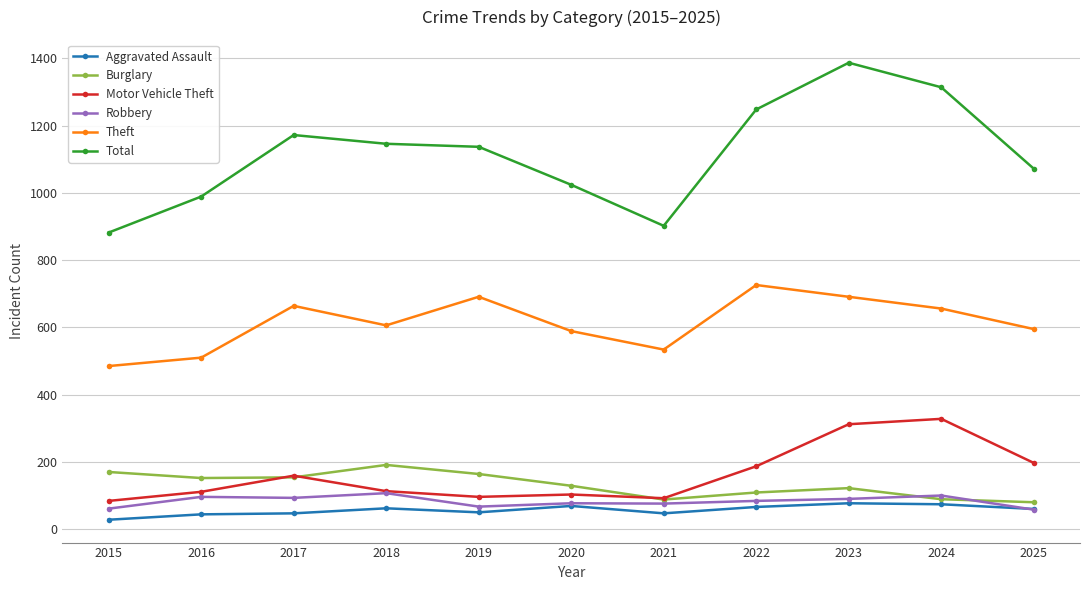

Is it true that Robbery equals 107 at 2018?

True